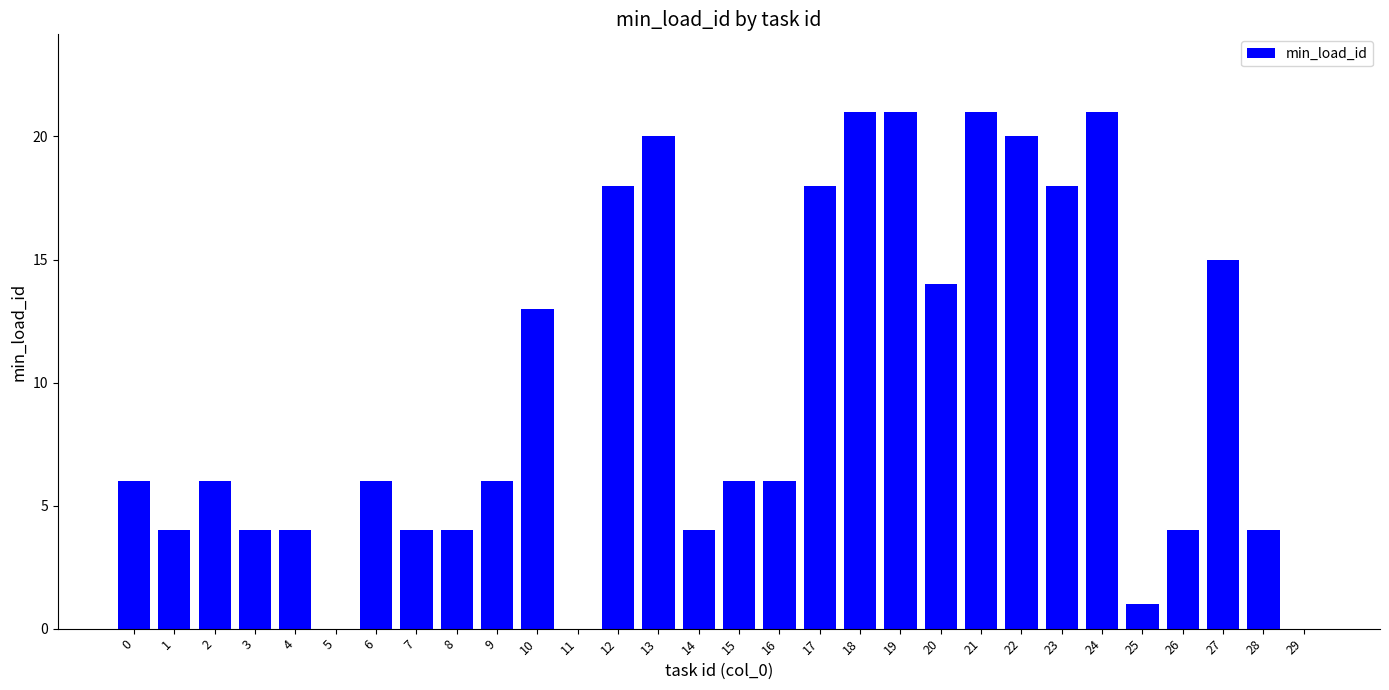

What value does the data have at 12, to the nearest 5?

20